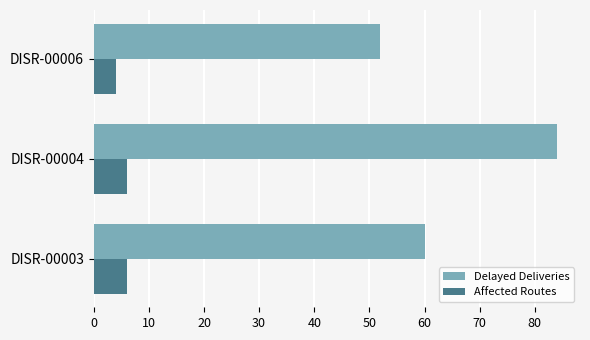

What is the highest value of the Delayed Deliveries series?

84